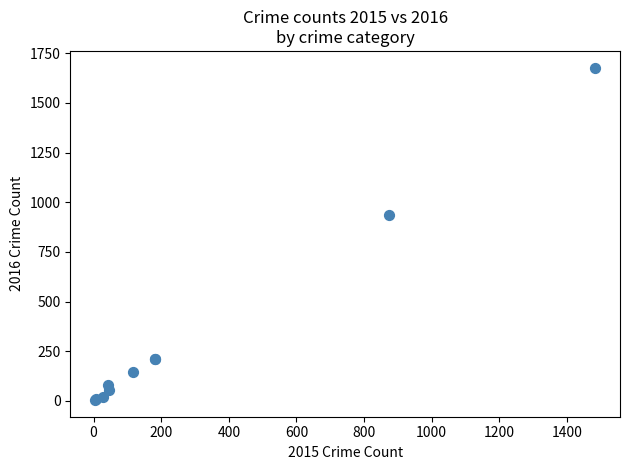

What Y value in the scatter plot is closest to 841?

937